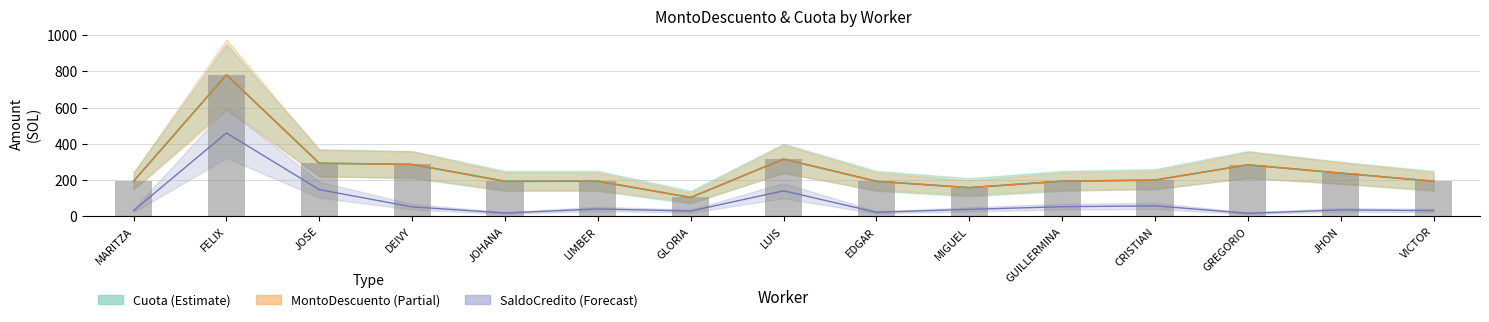

What is the label of the 10th bar from the left?

MIGUEL